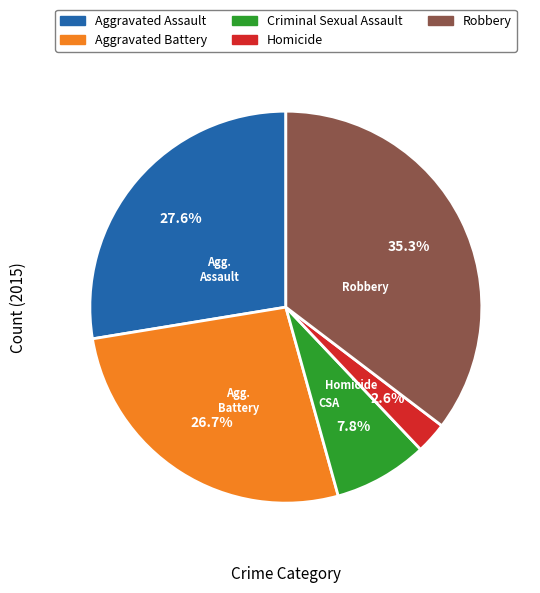

What is the total percentage of Aggravated Battery and Criminal Sexual Assault?

34.5%